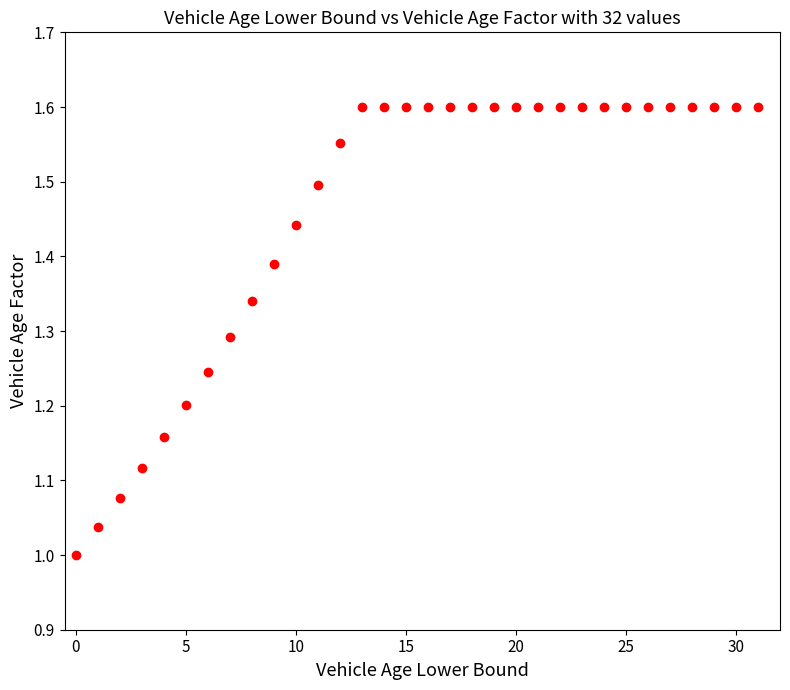

What is the range of Y values (max minus min)?

0.6